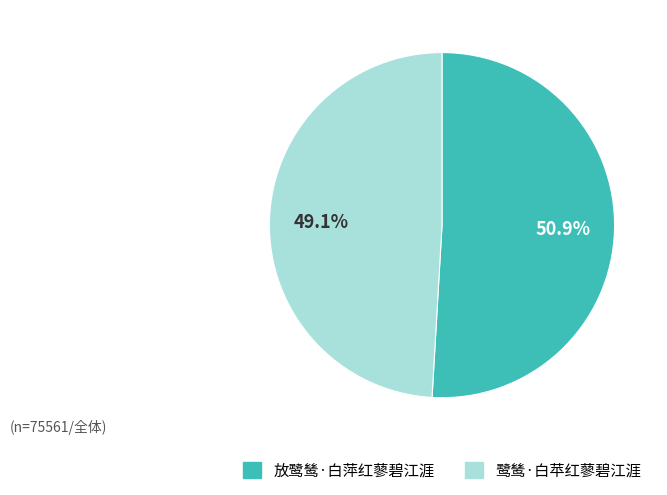

What is the largest slice in the pie chart?

放鹭鸶·白萍红蓼碧江涯